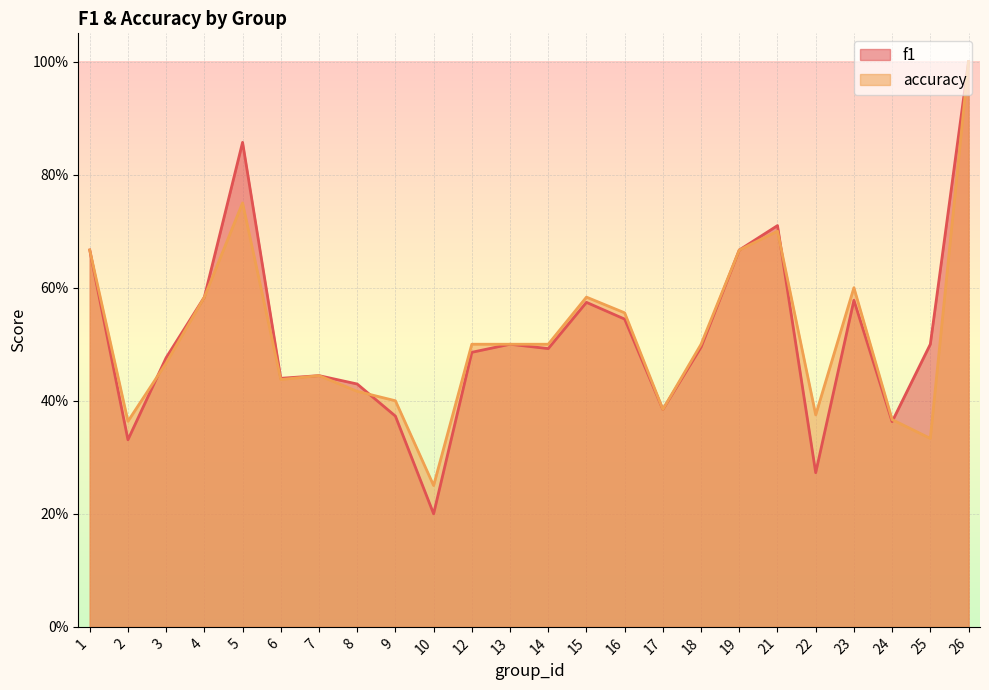

Between 5 and 17, which series saw the biggest shift?

f1